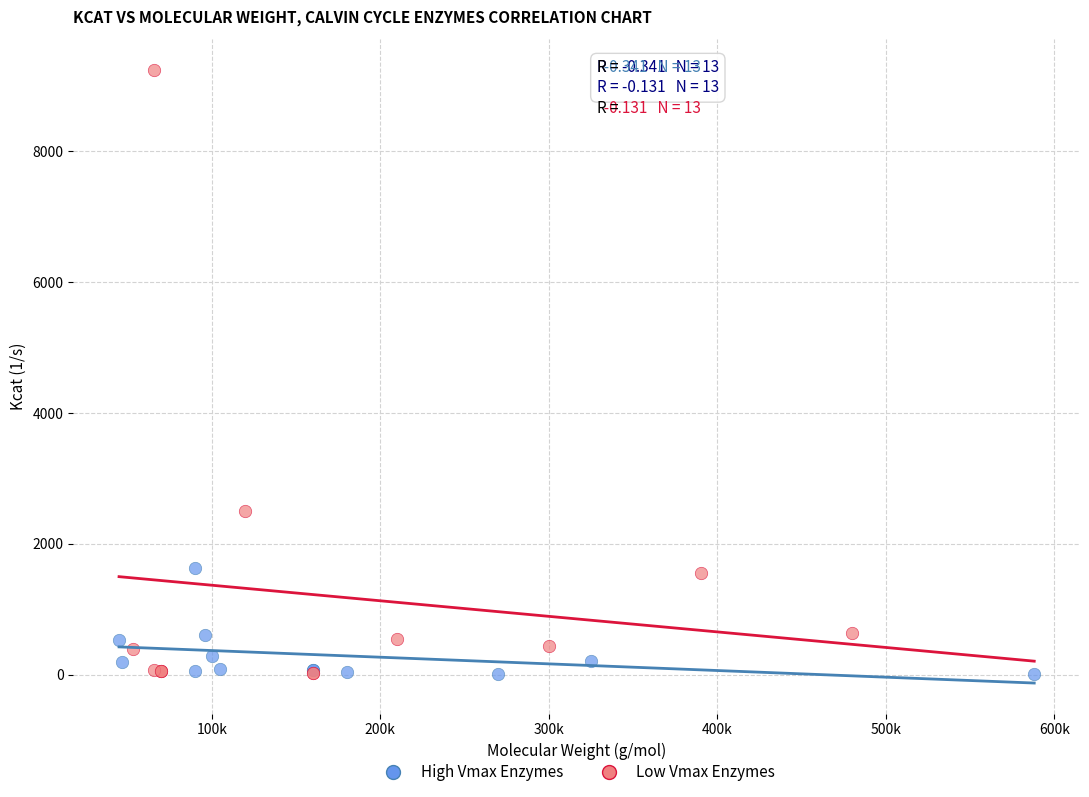

Which series has the largest Y range (max minus min)?

Low Vmax Enzymes